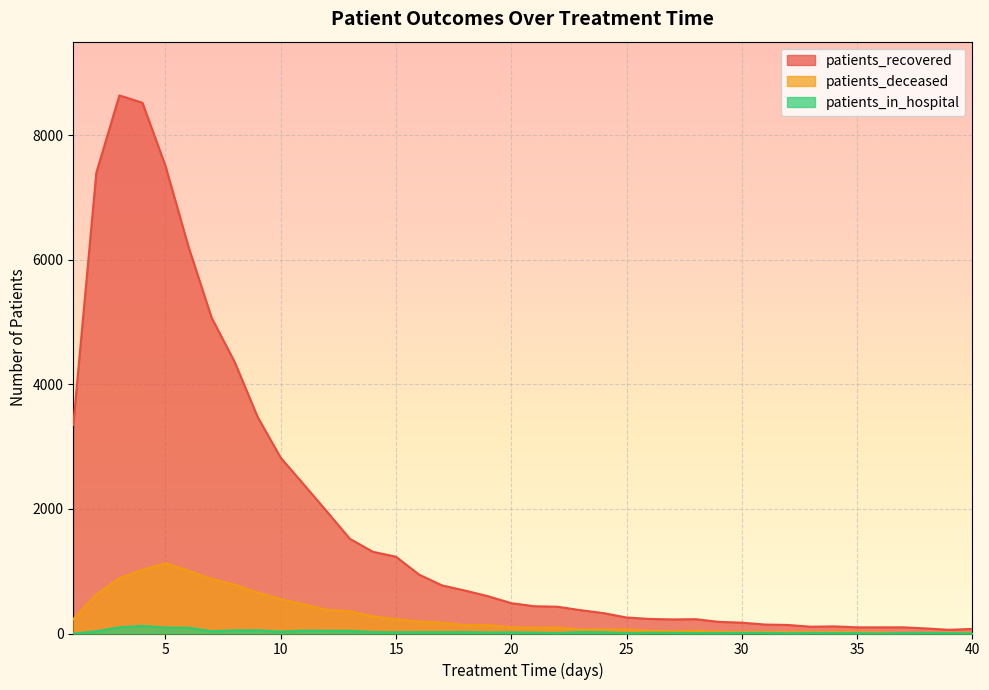

What is the average value of the patients_deceased series?

274